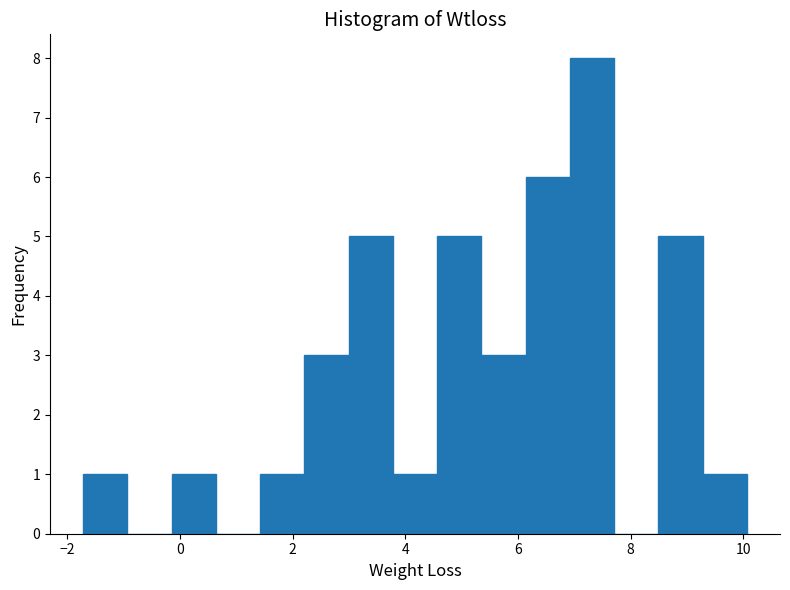

Read against the x-axis, roughly where is the centre of the tallest bar?

7.4